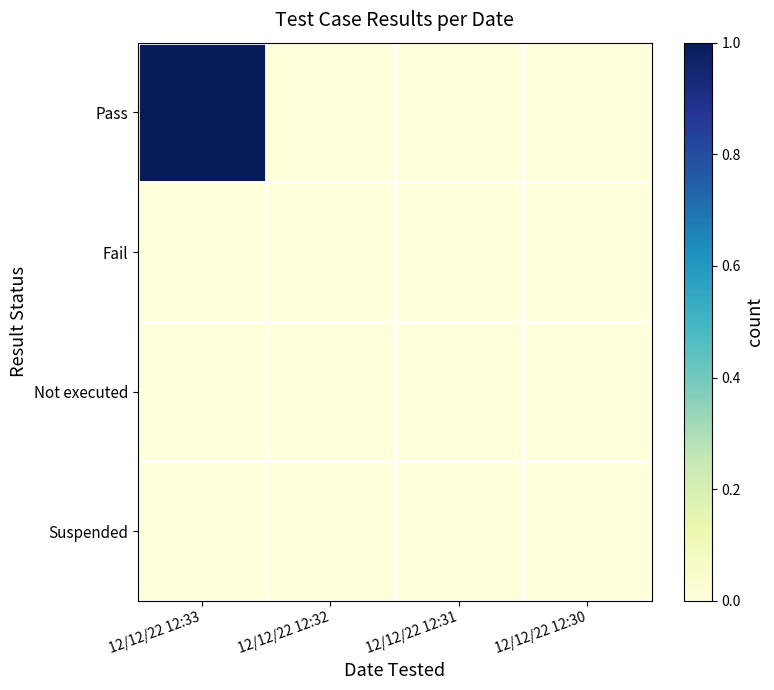

At which category does the chart reach its peak across all series?

12/12/22 12:33